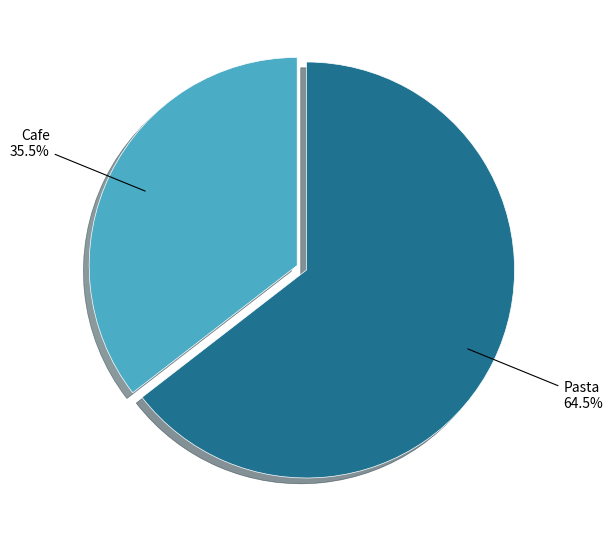

Does any single category account for the majority?

Yes